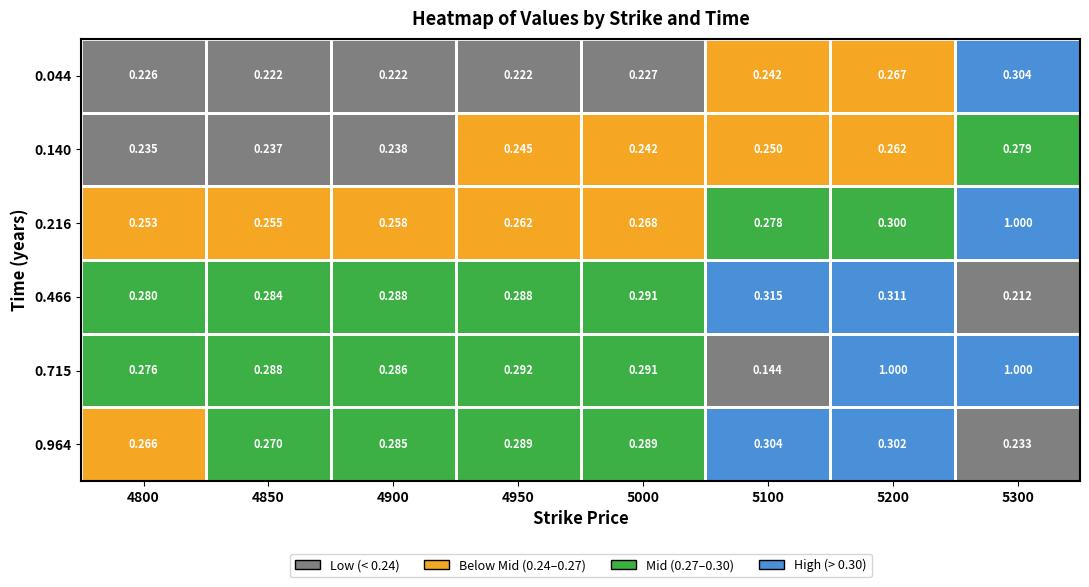

Is the value of 0.466 at 4900 greater than the value of 0.715 at 4900?

Yes